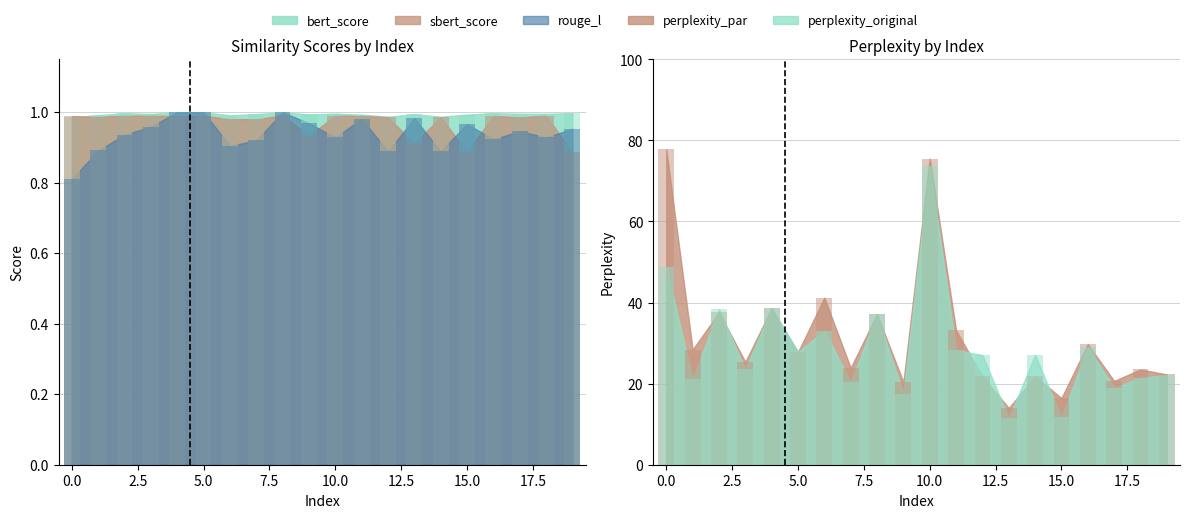

Reading right to left, what are all the values shown in this chart?

bert_score: 19=1.0	18=1.0	17=1.0	16=1.0	15=1.0	14=1.0	13=1.0	12=1.0	11=1.0	10=1.0	9=1.0	8=1.0	7=1.0	6=1.0	5=1.0	4=1.0	3=1.0	2=1.0	1=1.0	0=1.0
sbert_score: 19=0.9	18=1.0	17=1.0	16=1.0	15=0.9	14=1.0	13=0.9	12=1.0	11=1.0	10=1.0	9=0.9	8=1.0	7=1.0	6=1.0	5=1.0	4=1.0	3=1.0	2=1.0	1=1.0	0=1.0
rouge_l: 19=1.0	18=0.9	17=0.9	16=0.9	15=1.0	14=0.9	13=1.0	12=0.9	11=1.0	10=0.9	9=1.0	8=1.0	7=0.9	6=0.9	5=1.0	4=1.0	3=1.0	2=0.9	1=0.9	0=0.8
perplexity_par: 19=22.3	18=23.5	17=20.7	16=29.7	15=16.4	14=21.8	13=14.0	12=21.8	11=33.2	10=75.5	9=20.4	8=37.1	7=23.9	6=41.2	5=27.8	4=38.6	3=25.4	2=37.6	1=28.4	0=77.8
perplexity_original: 19=22.0	18=21.5	17=19.0	16=29.0	15=11.7	14=27.1	13=11.5	12=27.1	11=28.2	10=73.6	9=17.6	8=37.1	7=20.4	6=33.1	5=27.8	4=38.6	3=23.5	2=38.4	1=21.2	0=48.8